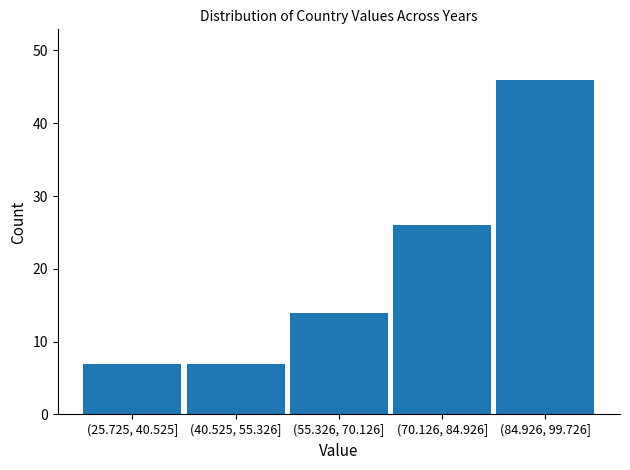

Reading left to right, what are all the values shown in this chart?

(25.725, 40.525]=7	(40.525, 55.326]=7	(55.326, 70.126]=14	(70.126, 84.926]=26	(84.926, 99.726]=46